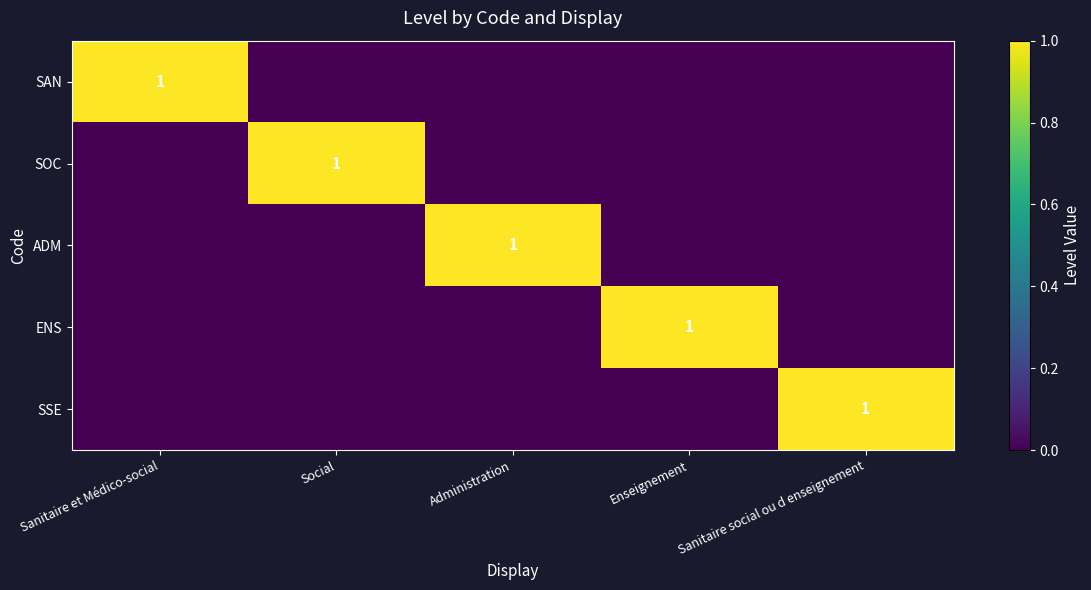

At how many categories does at least one series exceed 0?

5